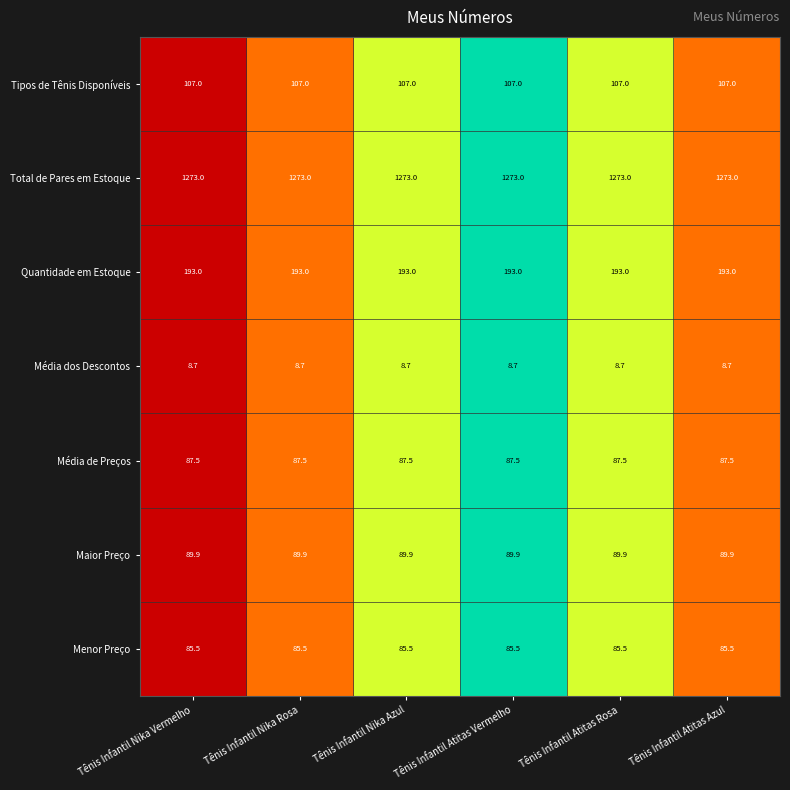

True or false: Maior Preço has a value of 126.3 at Tênis Infantil Nika Azul.

False